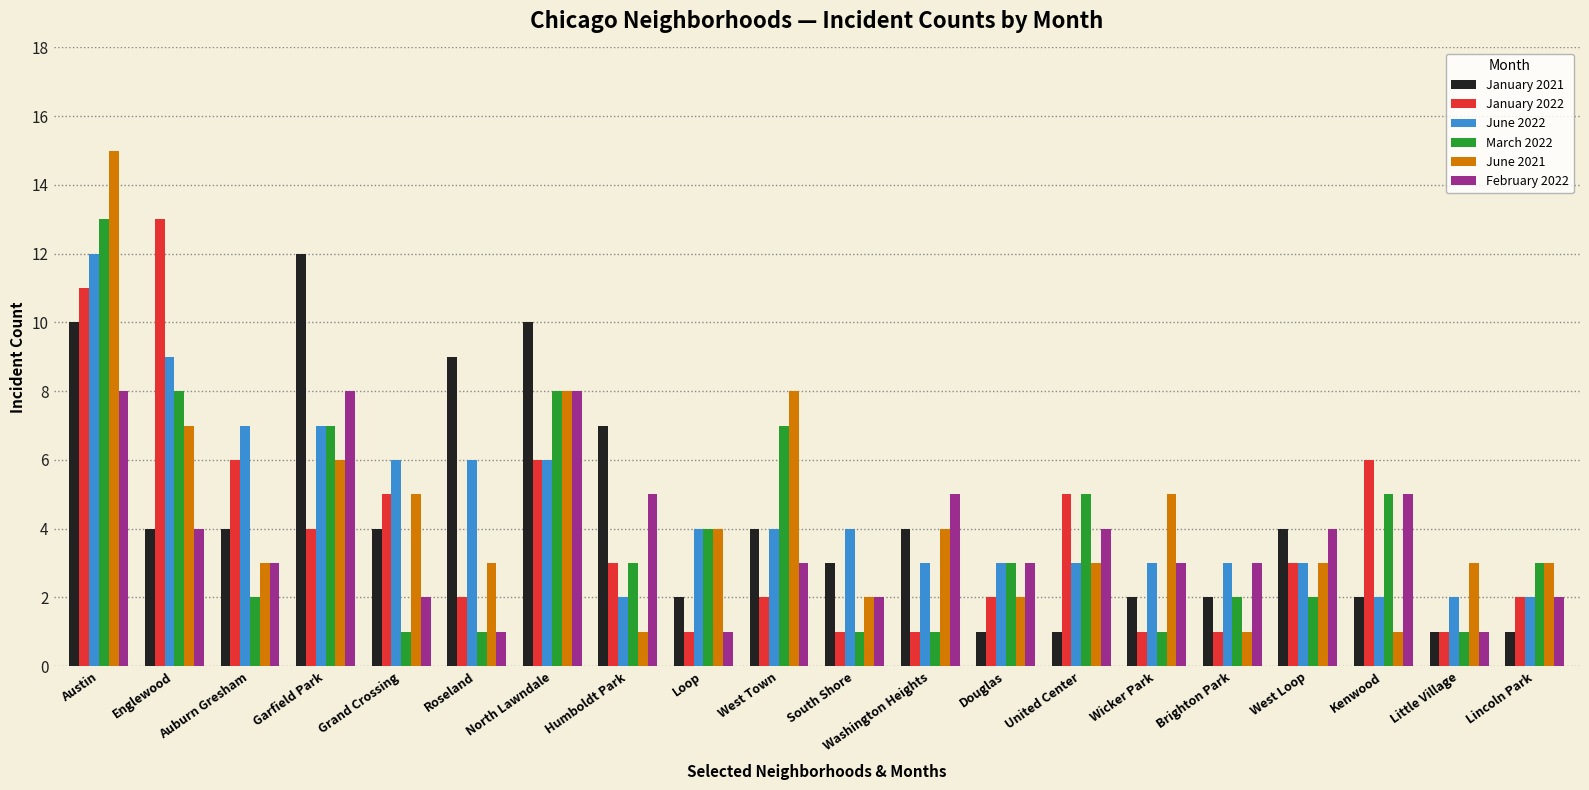

What is the total value across all series at West Loop?

19